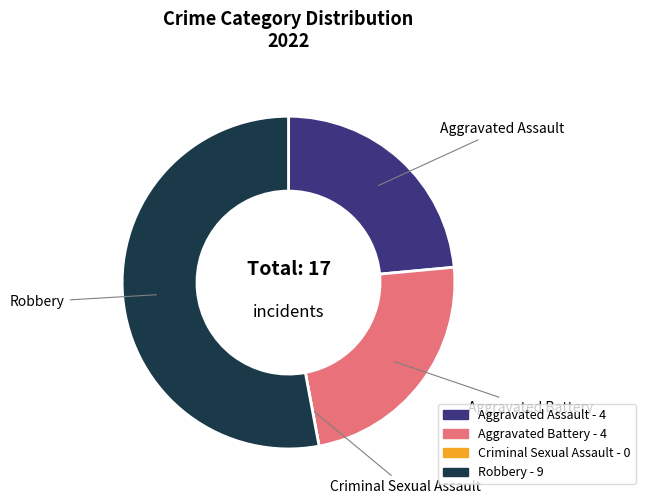

Do Robbery and Aggravated Battery together represent more than half of the pie?

Yes